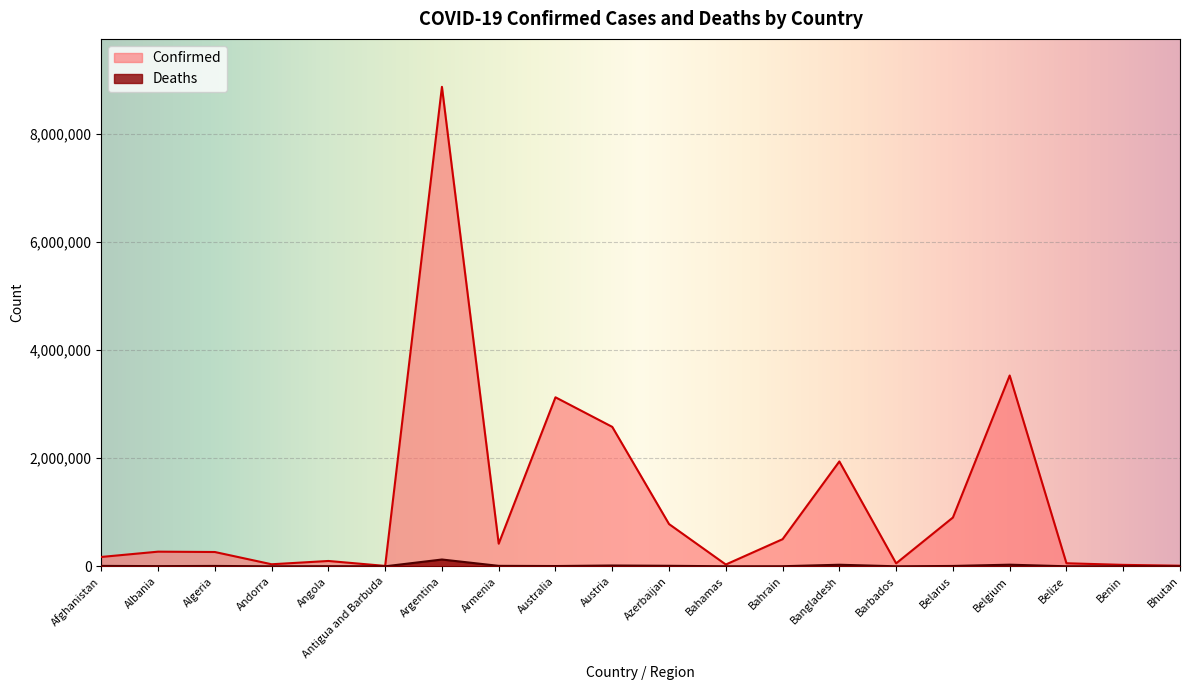

True or false: Deaths has a value of 1899 at Angola.

True